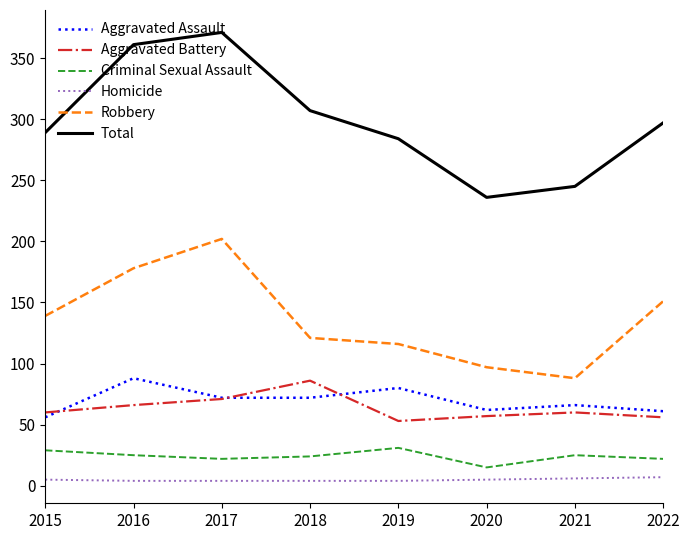

Where is Robbery nearest to the value 145?

2015